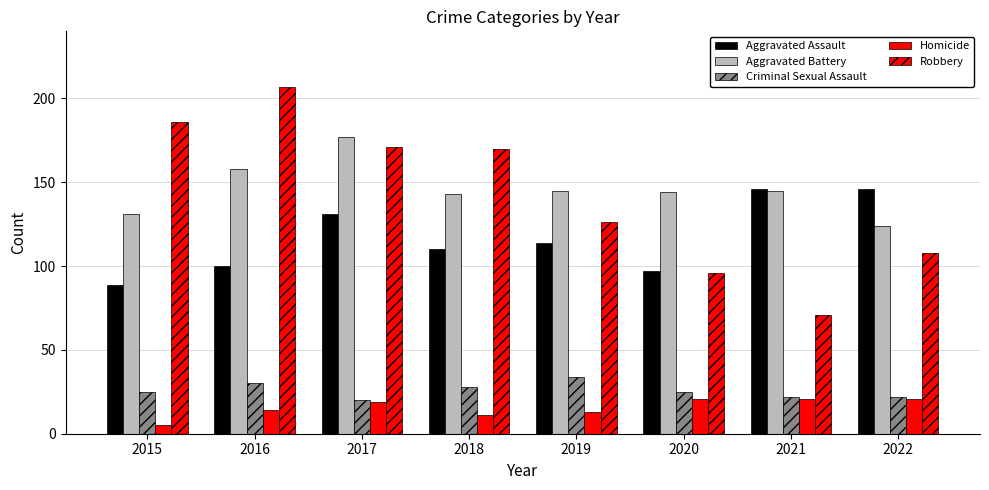

What is the difference between the Criminal Sexual Assault values at 2018 and 2015?

3